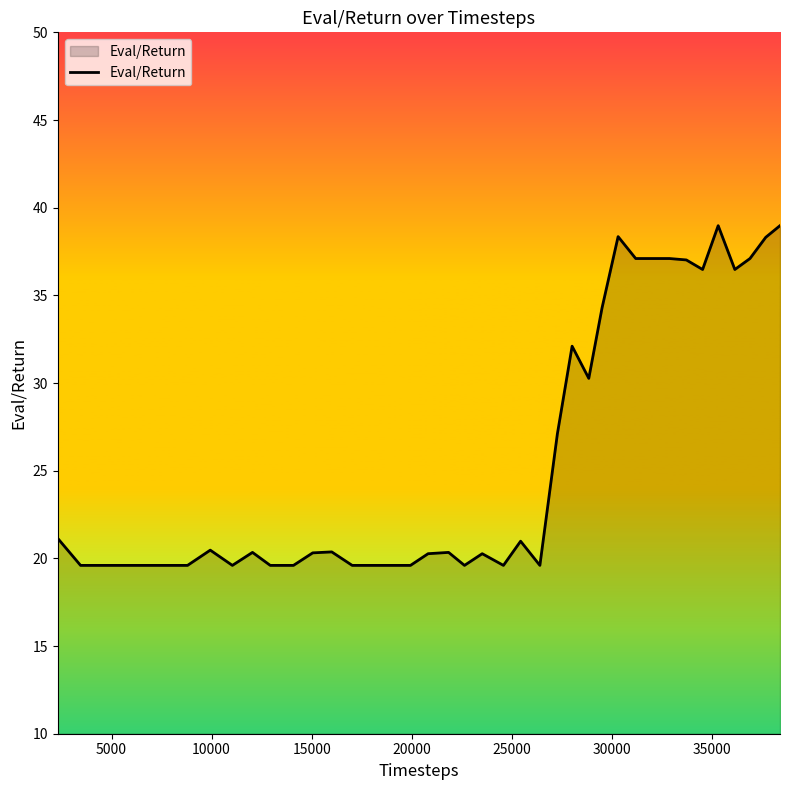

What is the difference between the maximum and minimum values?

19.4